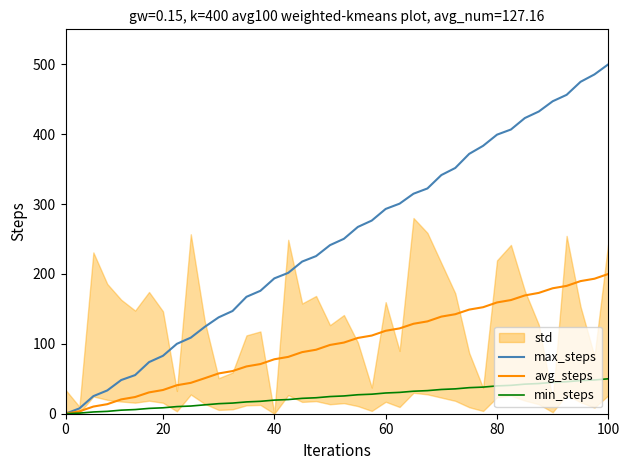

What is the average value of the min_steps series?

24.9